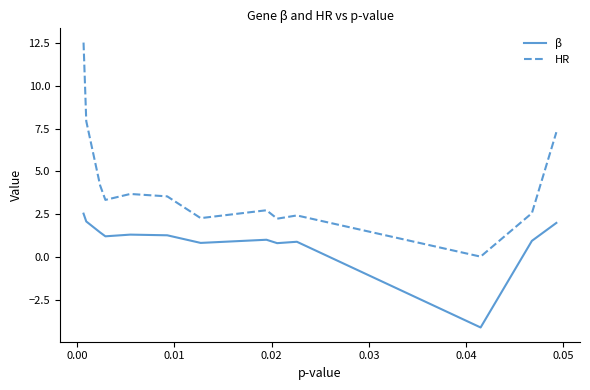

List the series in order of their peak value, highest first.

HR, β